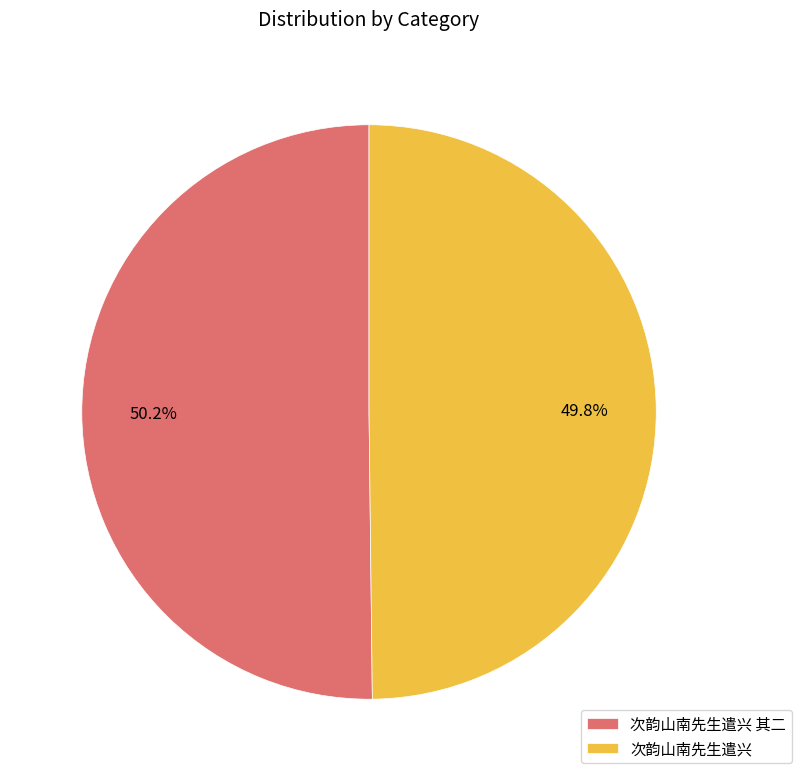

Is there a majority slice in this chart?

Yes